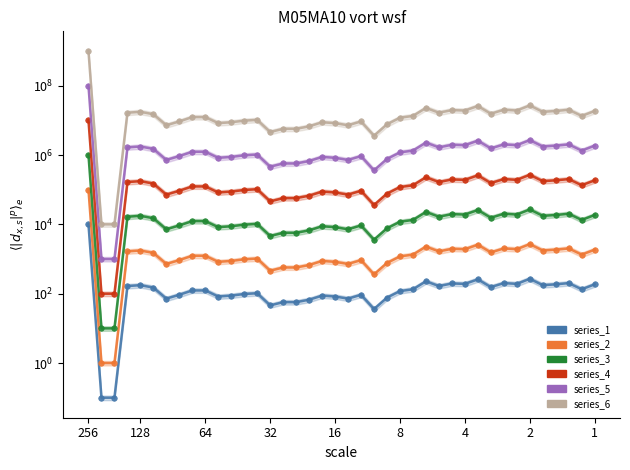

Rank the series by their maximum value, from lowest to highest.

series_1, series_2, series_3, series_4, series_5, series_6